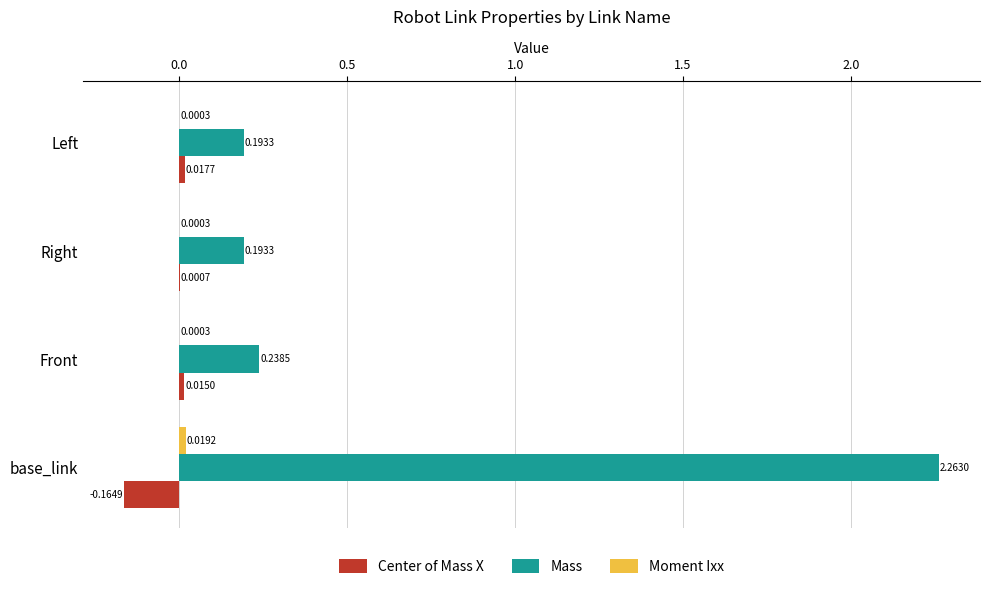

Between Front and Right, which series saw the biggest shift?

Mass